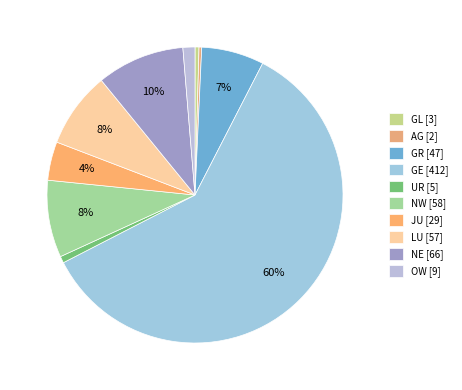

True or false: GE accounts for 60% of the total.

True